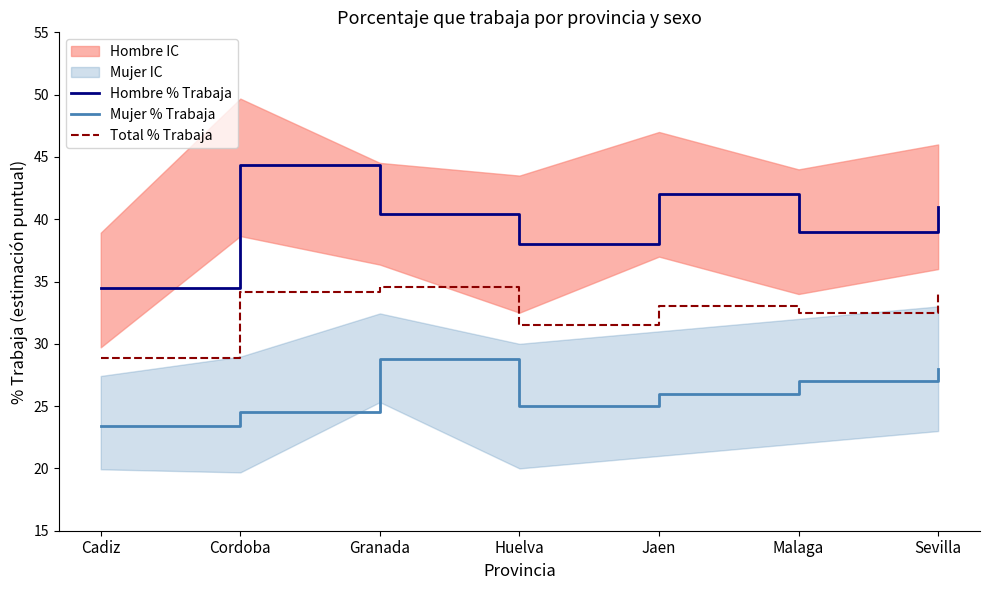

What is the minimum value shown in the chart?

23.4